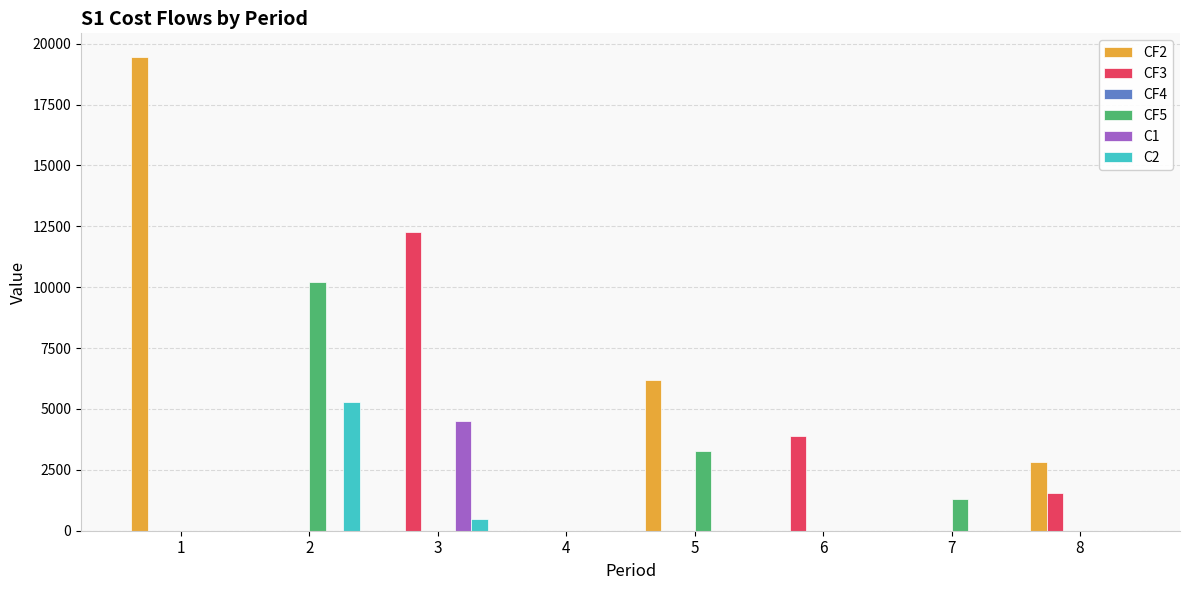

What is the maximum value shown in the chart?

19450.0